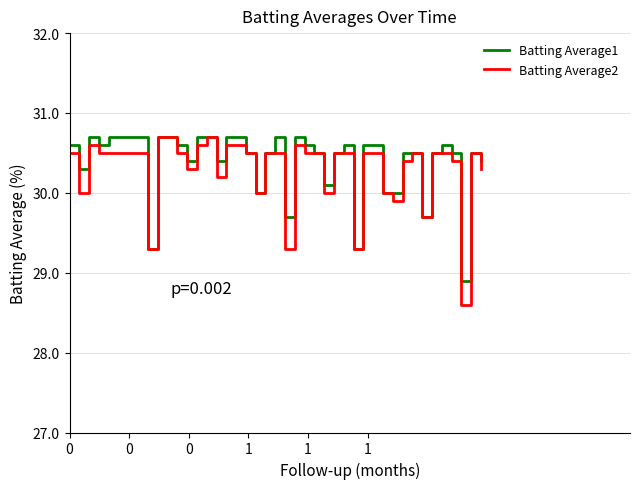

What is the average value of the Batting Average2 series?

30.3